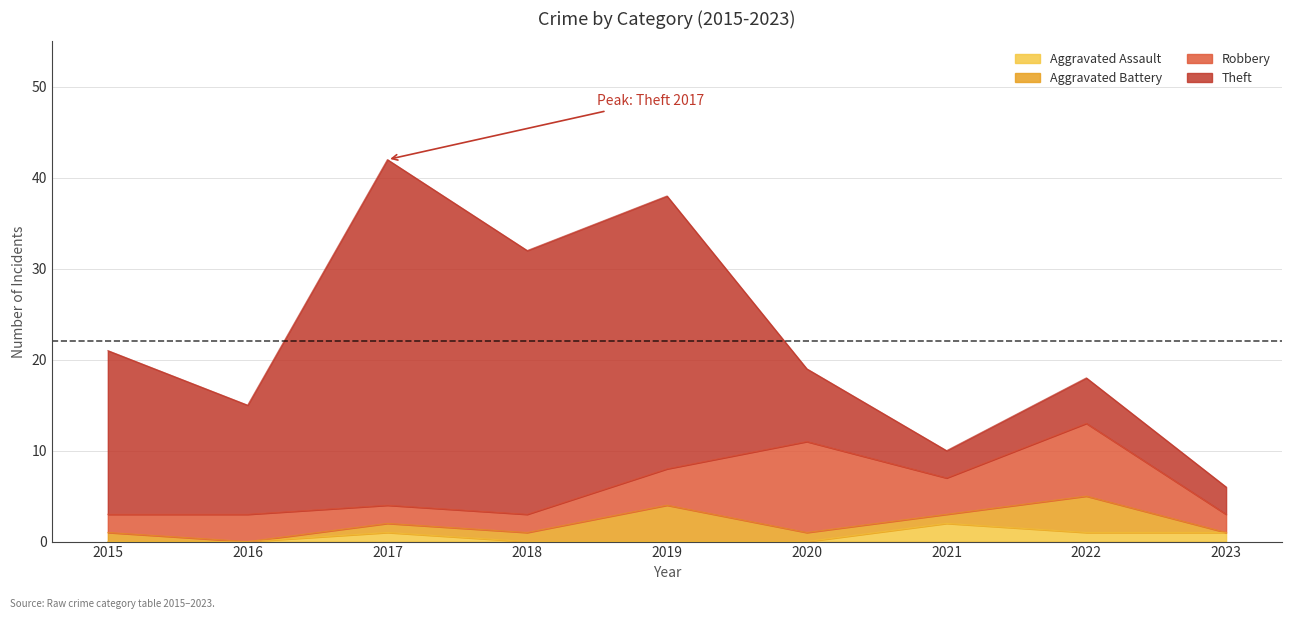

True or false: Aggravated Battery and Robbery cross at least once.

False